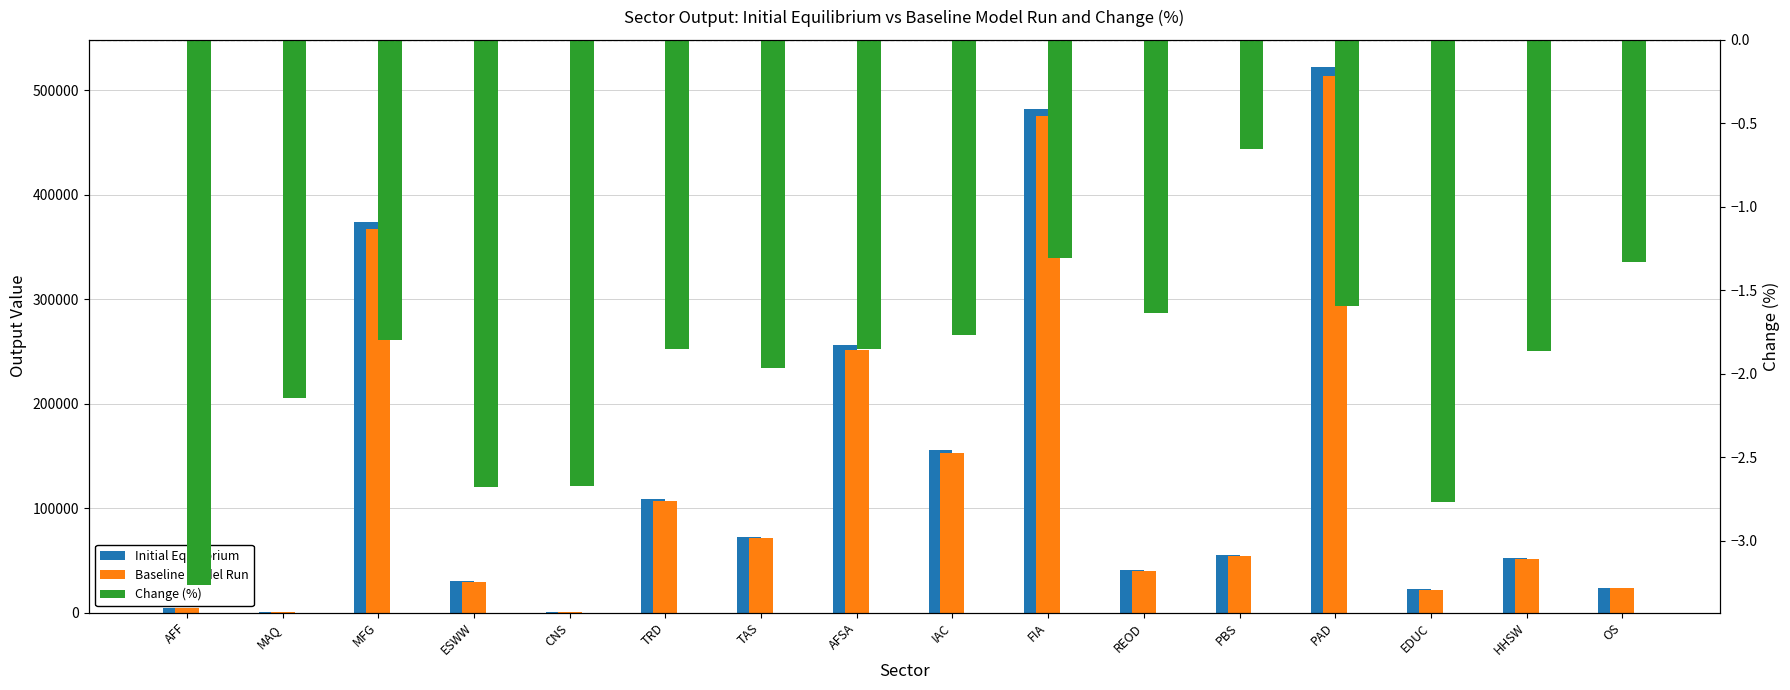

What is the spread (max minus min) of values at ESWW?

30211.0